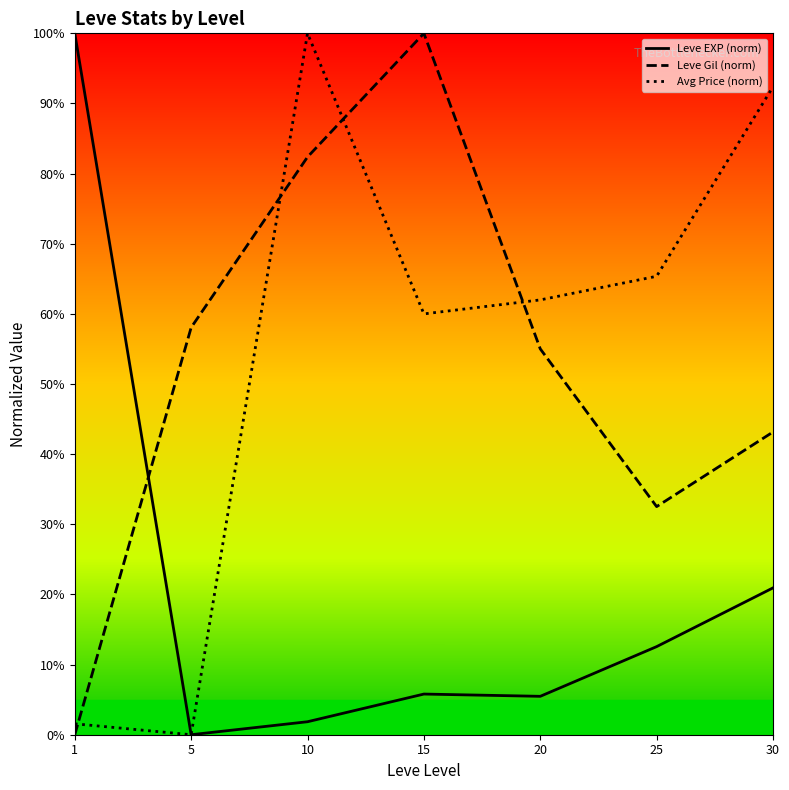

Is the value of Leve Gil (norm) at 15 greater than the value of Leve EXP (norm) at 30?

Yes